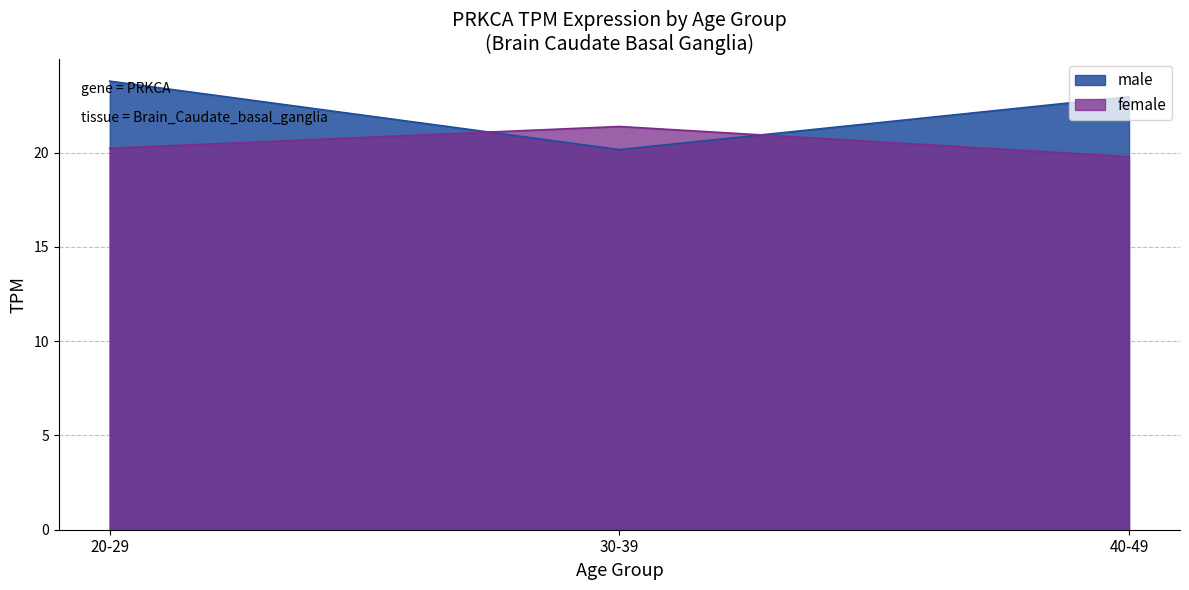

Rank the series by their maximum value, from lowest to highest.

female, male